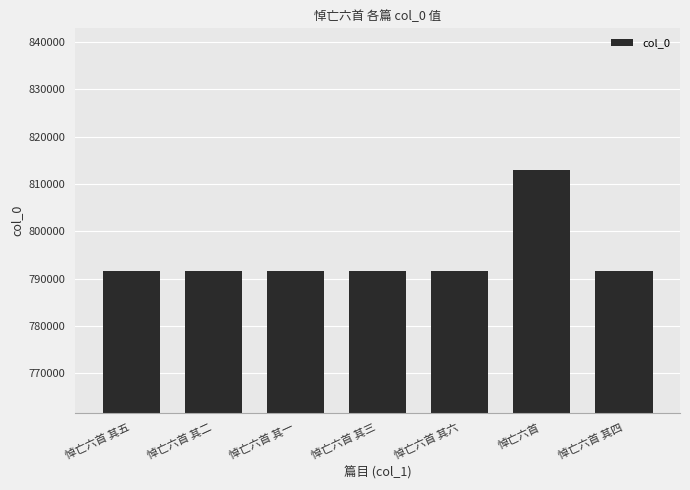

How many values are below 791696?

3